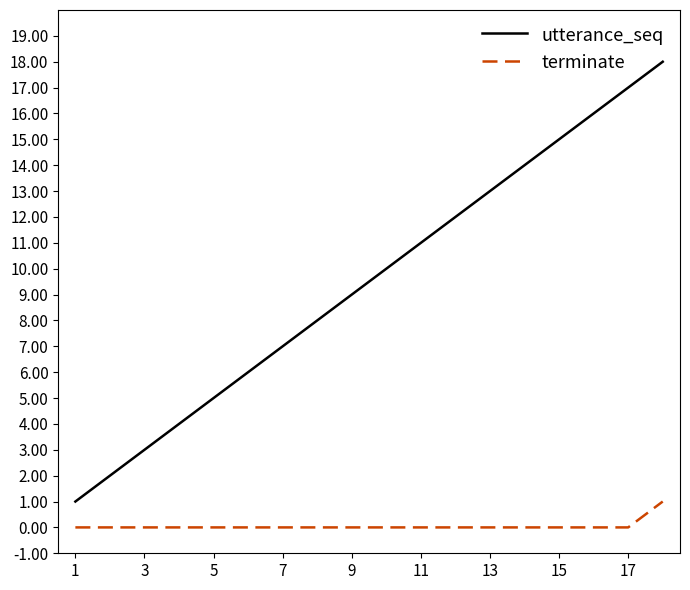

What is the difference between the maximum and minimum values in the utterance_seq series?

17